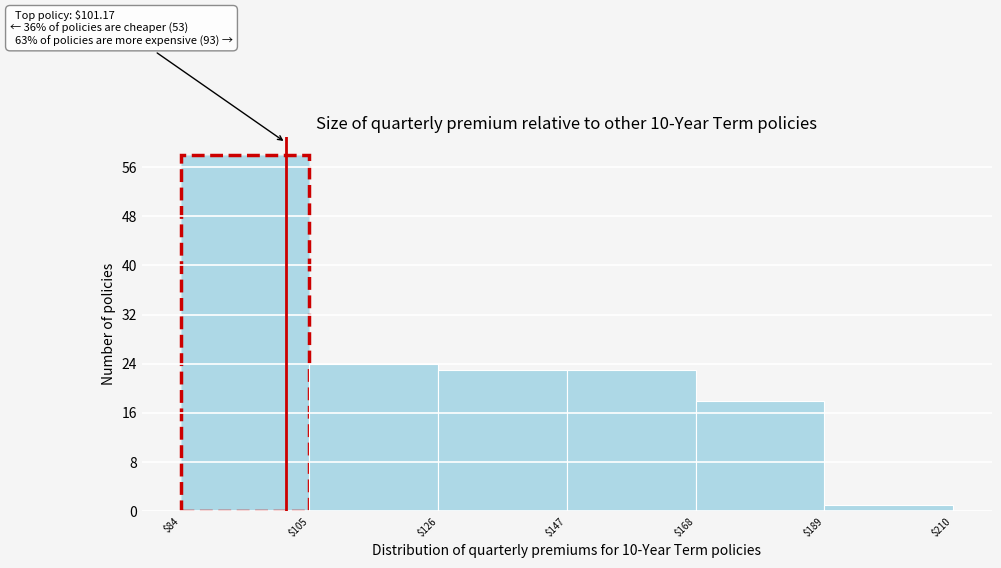

Over which range of the x-axis is the bar tallest?

$84 to $105